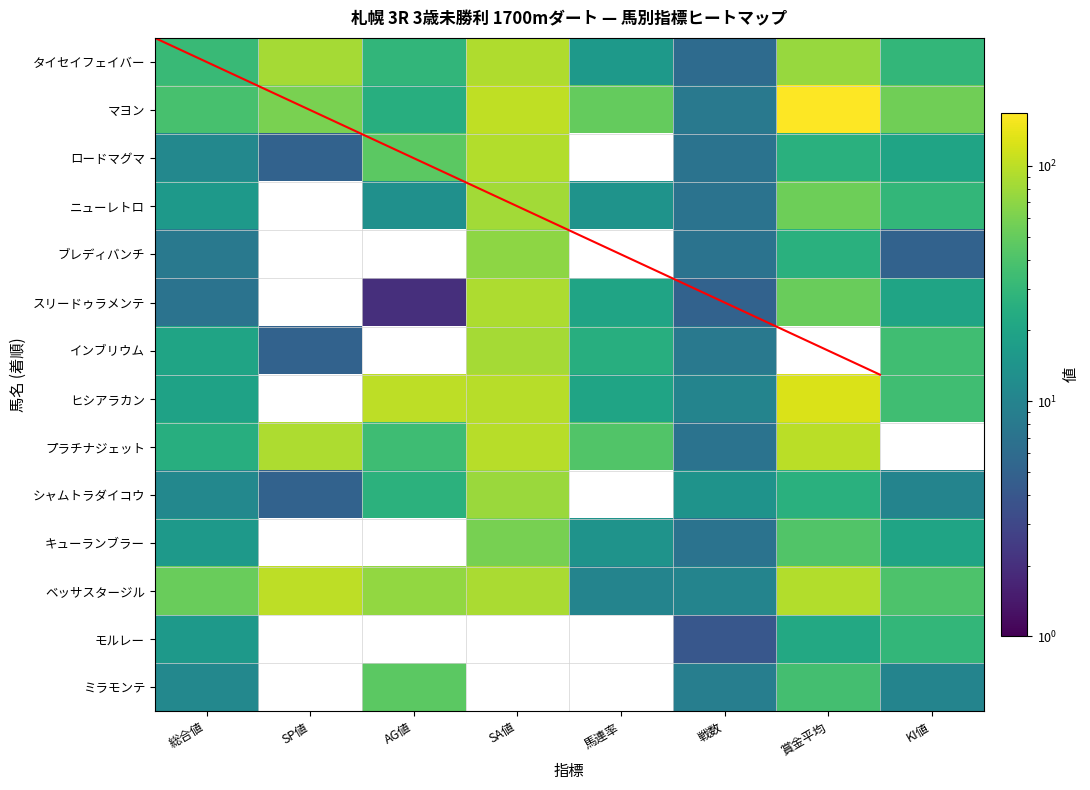

Reading left to right, extract all data points from this chart.

タイセイフェイバー: 32	85	29	92	16	6	76	30
マヨン: 38	60	25	102	50	8	168	55
ロードマグマ: 11	5	46	93	0	7	26	20
ニューレトロ: 16	0	13	83	14	7	54	30
ブレディバンチ: 8	0	0	70	0	7	26	5
スリードゥラメンテ: 7	0	2	89	20	5	52	20
インブリウム: 20	5	0	84	25	8	0	35
ヒシアラカン: 19	0	100	96	20	10	125	35
プラチナジェット: 25	90	34	96	42	7	98	0
シャムトラダイコウ: 11	5	27	78	0	14	26	10
キューランブラー: 16	0	0	59	14	7	42	20
ベッサスタージル: 52	100	73	87	10	10	94	40
モルレー: 16	0	0	0	0	4	22	30
ミラモンテ: 11	0	46	0	0	9	36	10